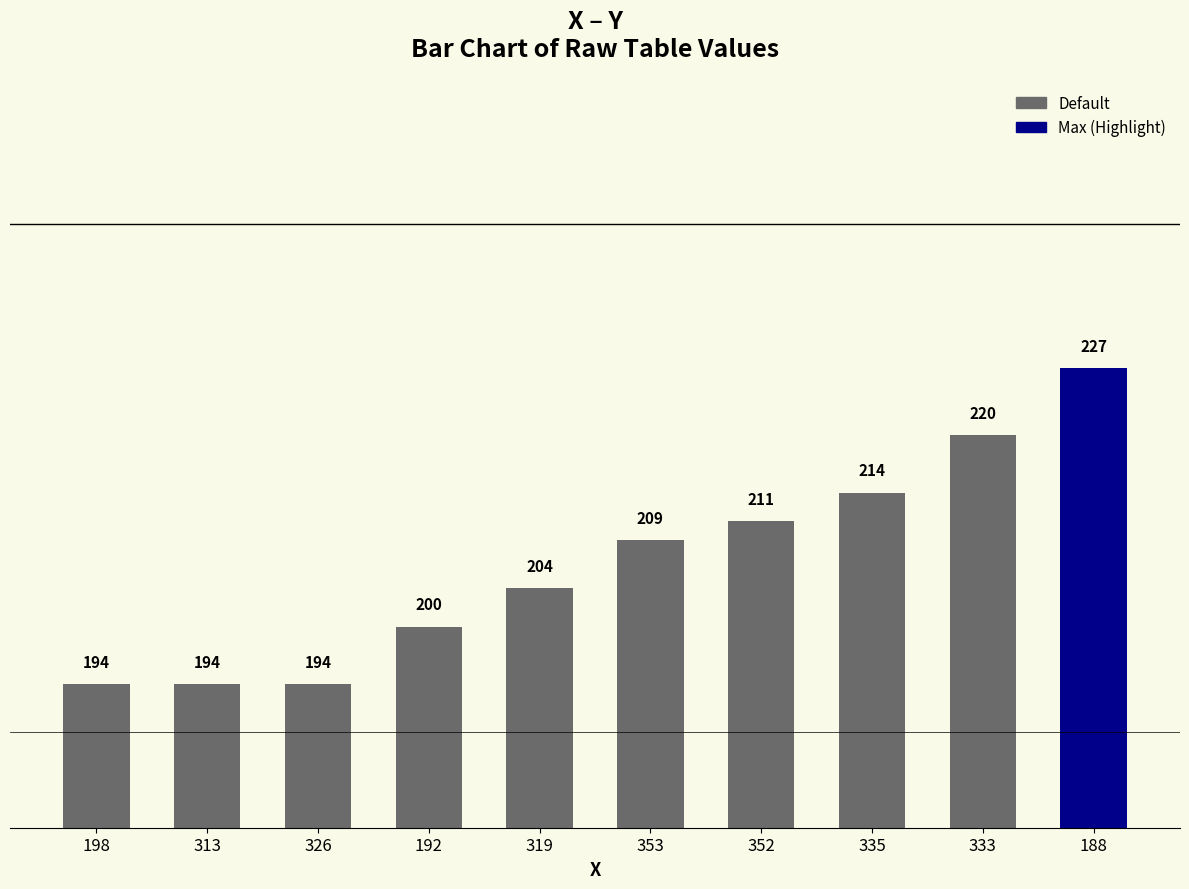

What is the difference between the maximum and minimum values?

33